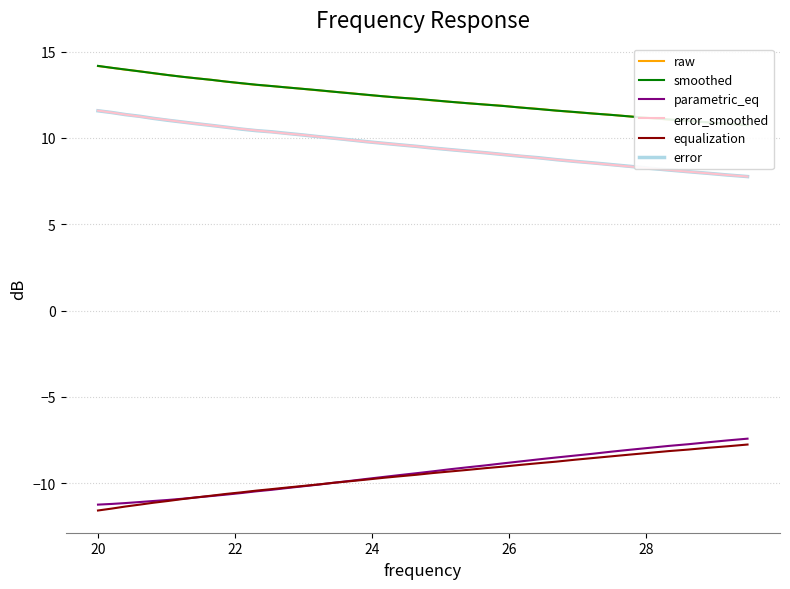

What is the highest value of the parametric_eq series?

-7.4